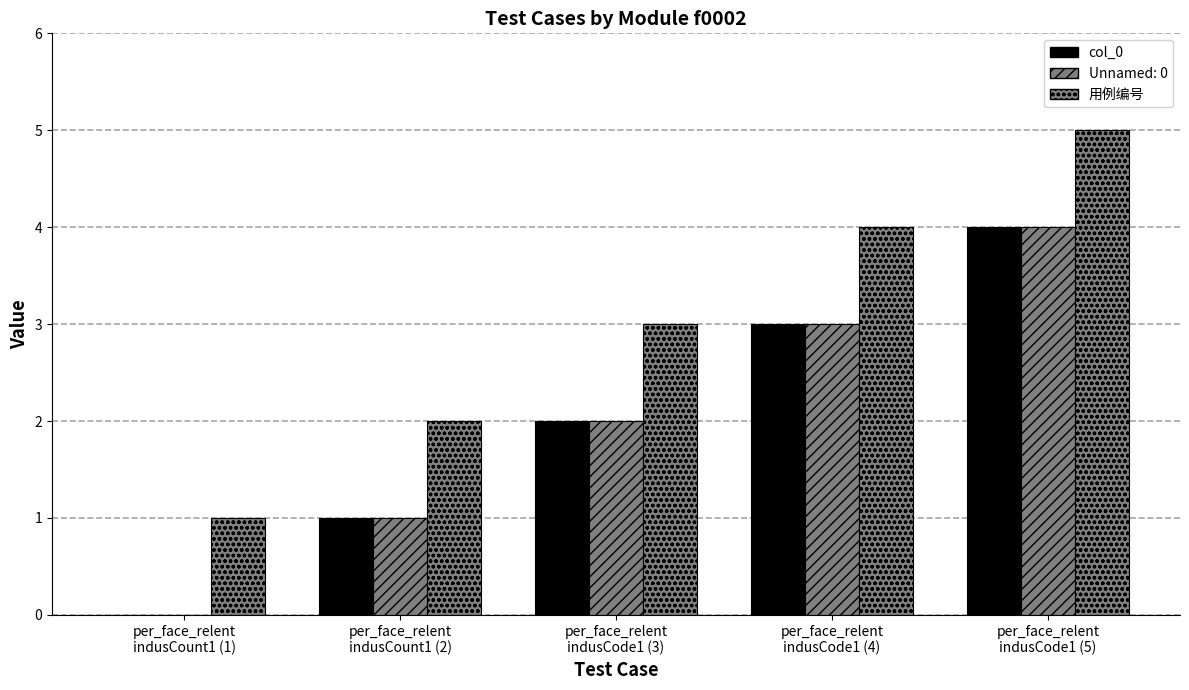

What is the difference between the second highest and minimum values in the 用例编号 series?

3